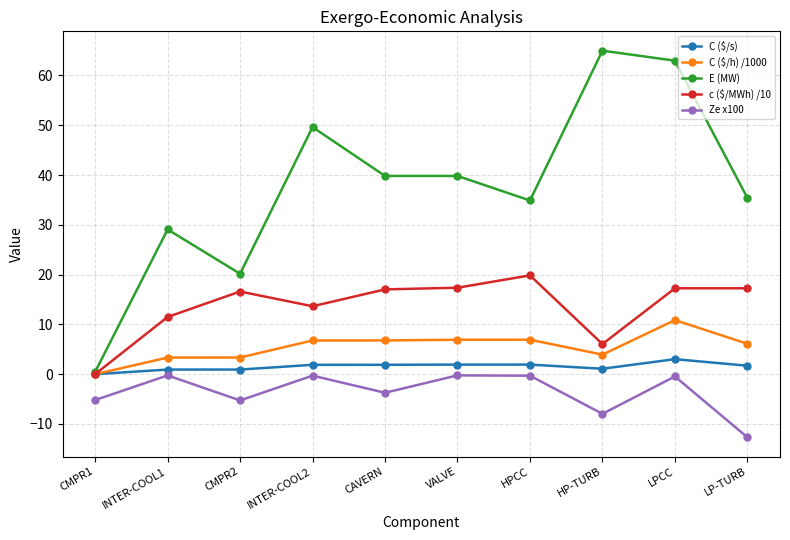

What is the label of the 1st point from the right?

LP-TURB